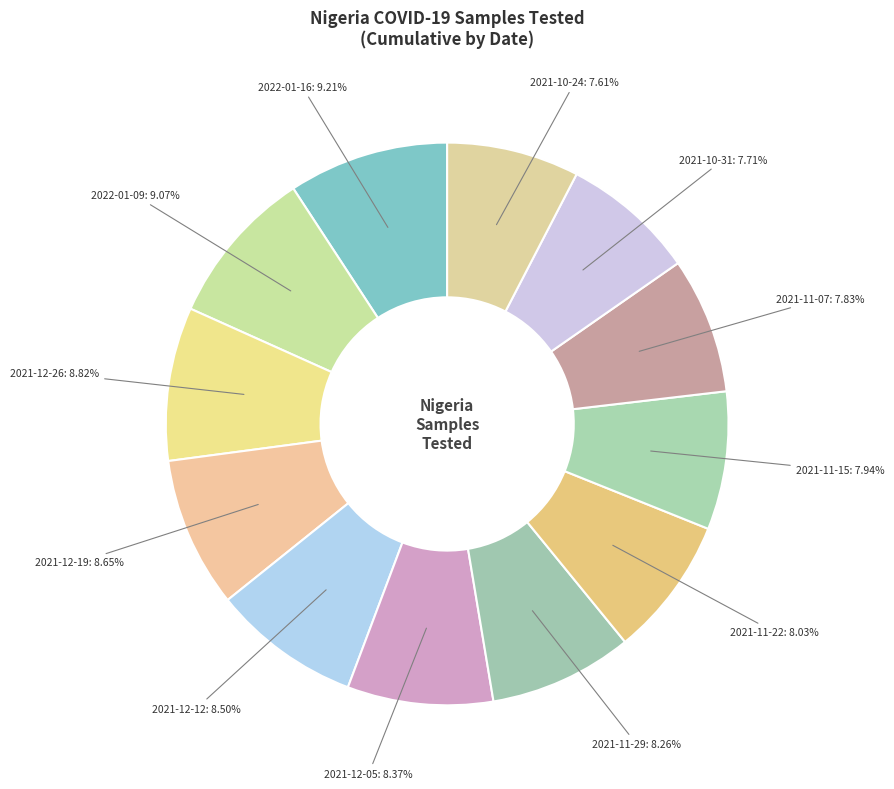

How many segments does this pie chart have?

12